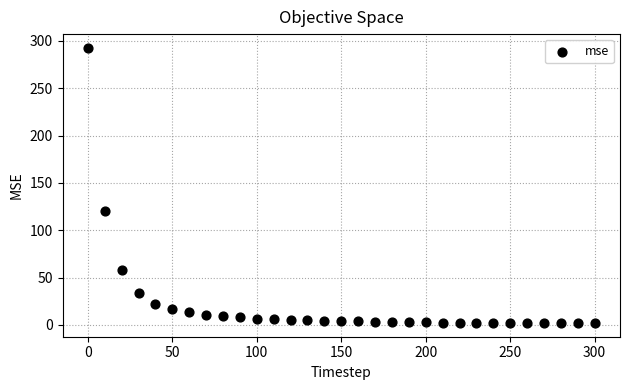

What Y value in the scatter plot is closest to 147?

120.8